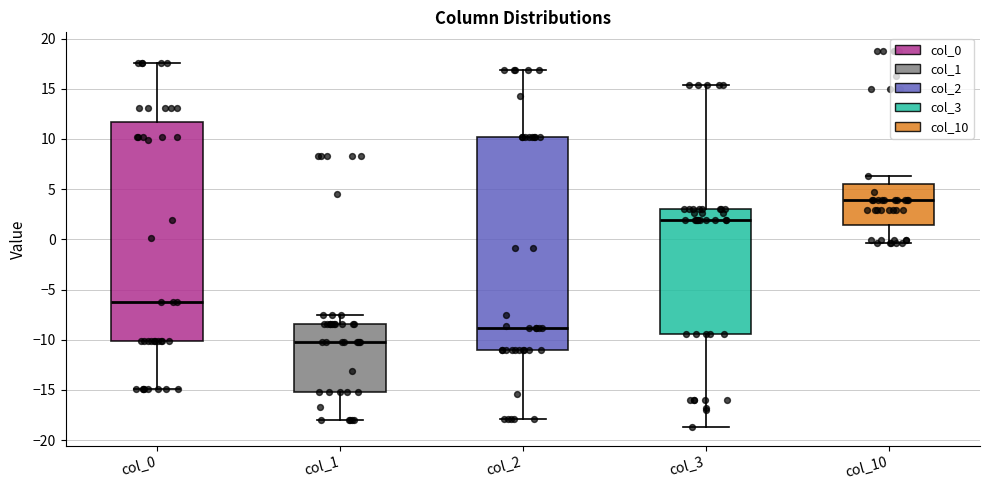

Reading left to right, transcribe this box plot: for each box, give where its median line is, the range the box spans, and where its two whiskers end, as read against the y-axis. The values are not printed on the chart, so give them approximately, as read against the axis.

col_0: median -6.5, box -10.0 to 11.5, whiskers -15.0 to 17.5
col_1: median -10.0, box -15.0 to -8.5, whiskers -18.0 to -7.5
col_2: median -9.0, box -11.0 to 10.0, whiskers -18.0 to 17.0
col_3: median 2.0, box -9.5 to 3.0, whiskers -18.5 to 15.5
col_10: median 4.0, box 1.5 to 5.5, whiskers -0.5 to 6.5